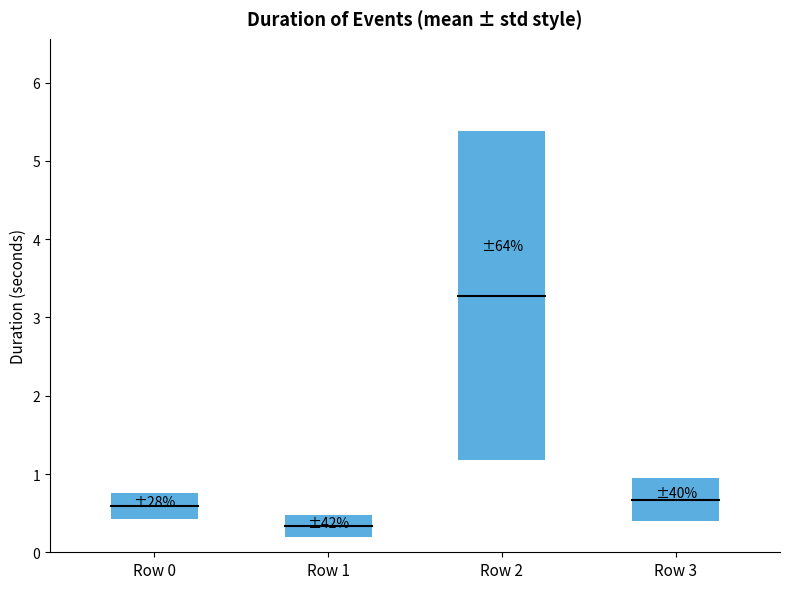

What is the average value?

1.2